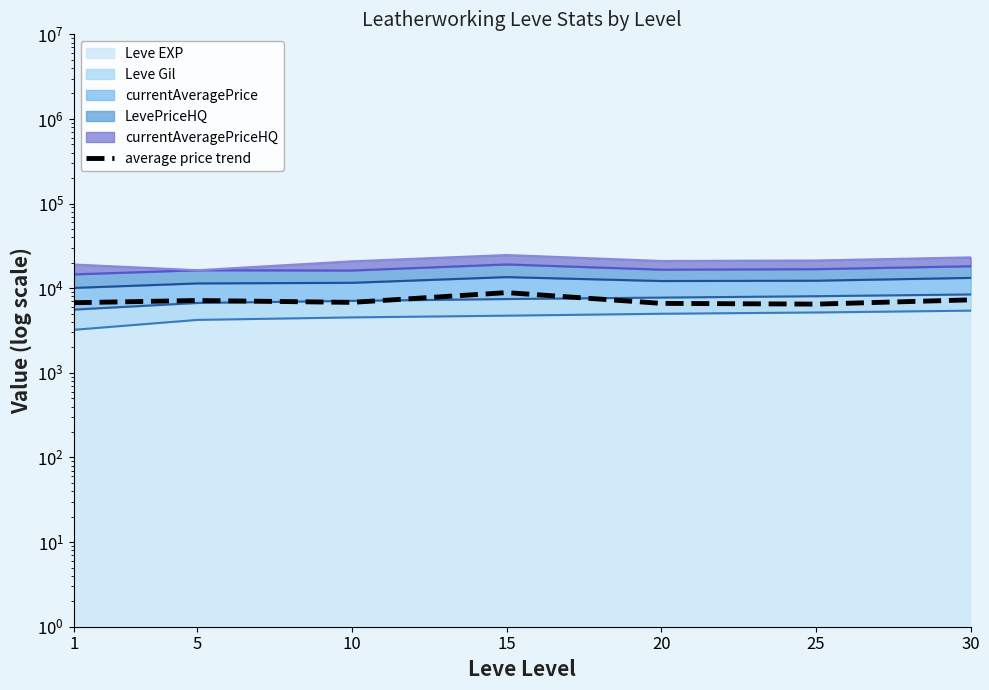

At which category does the data reach its first local valley?

10